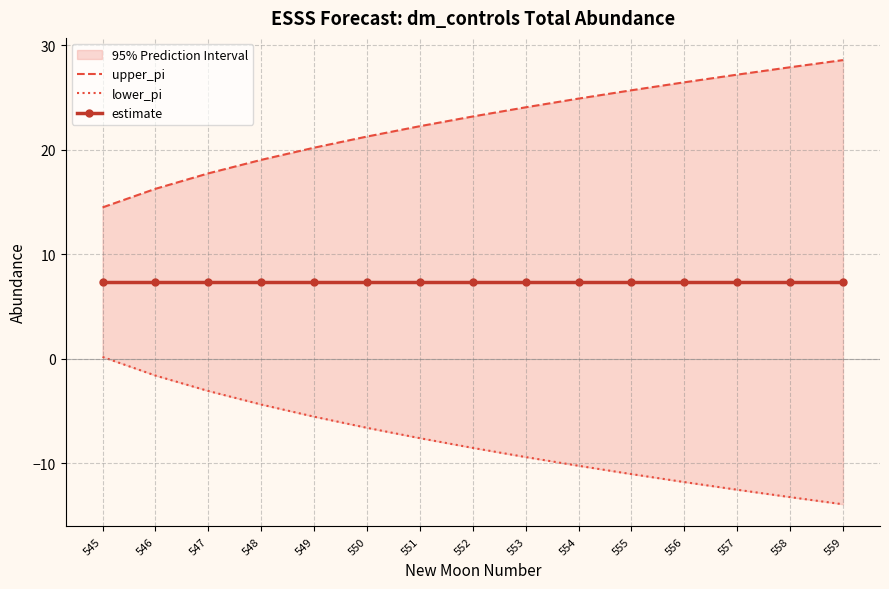

True or false: upper_pi and lower_pi intersect in this chart.

False